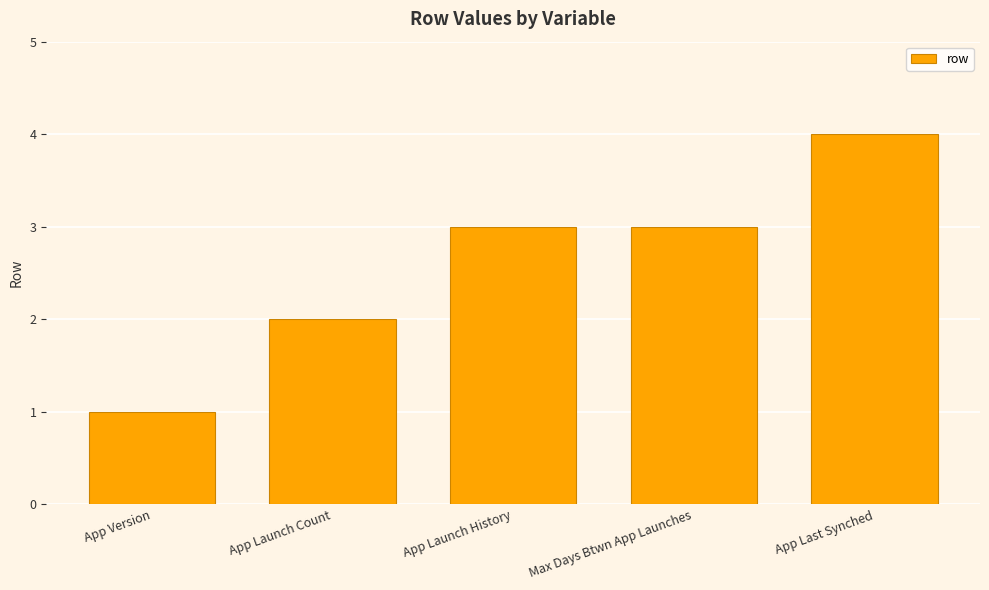

What is the label of the 2nd bar from the right?

Max Days Btwn App Launches